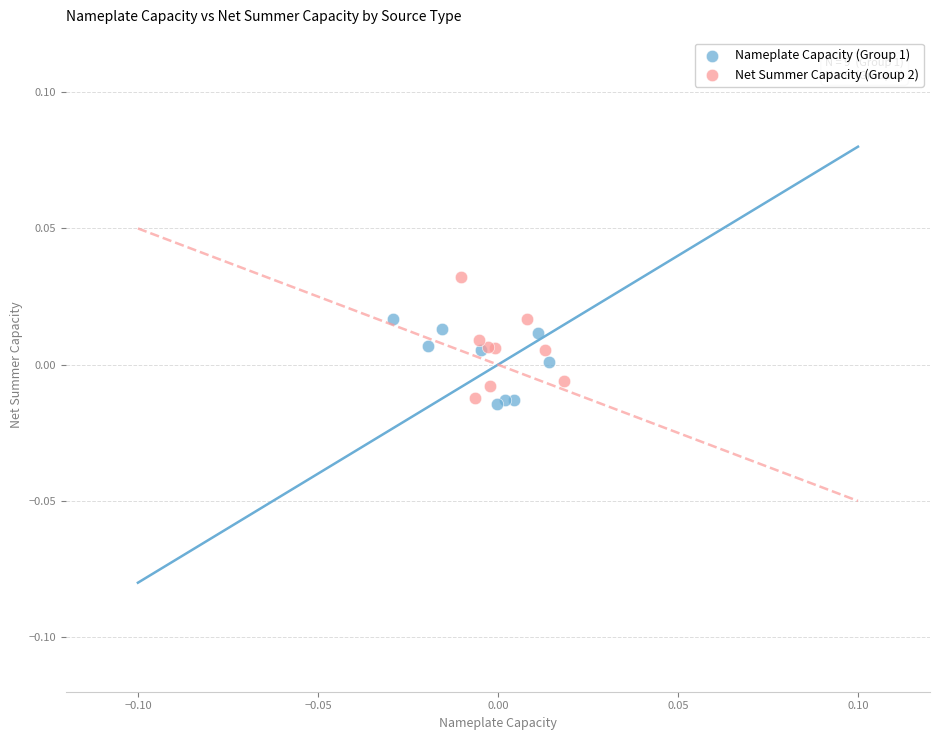

Which series contains the highest Y value?

Net Summer Capacity (Group 2)